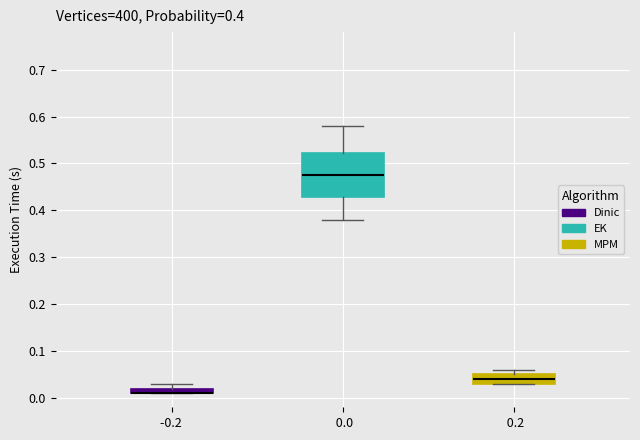

Where does the lower whisker of the box at x = 0.0 end on the y-axis? The values are not printed on the chart, so give them approximately, as read against the axis.

0.38